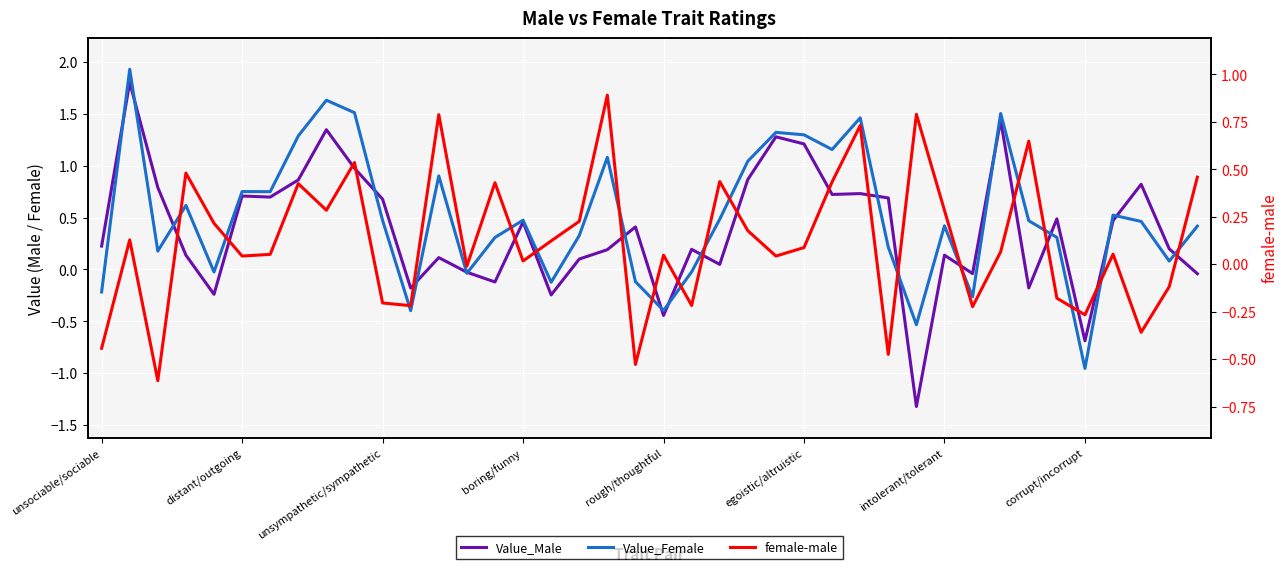

At which label is Value_Female closest to 0?

21